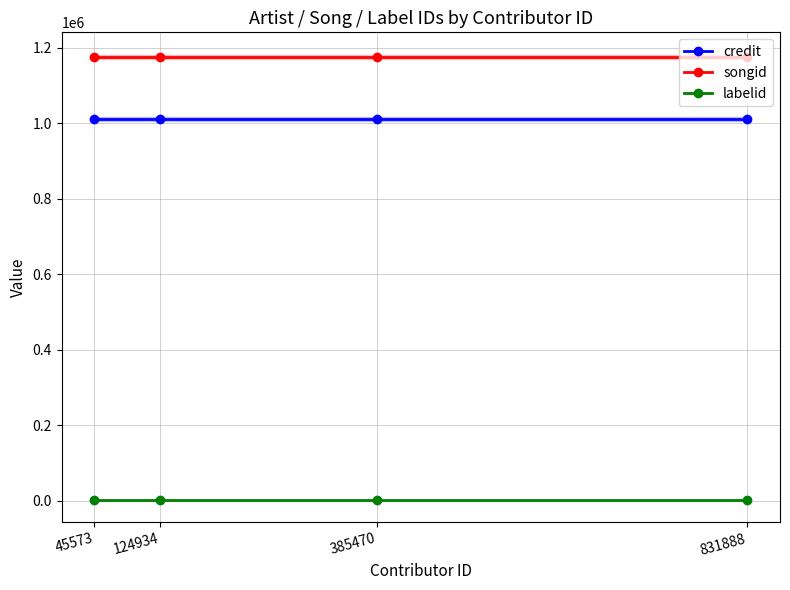

Between 831888 and 124934, which is larger?

831888